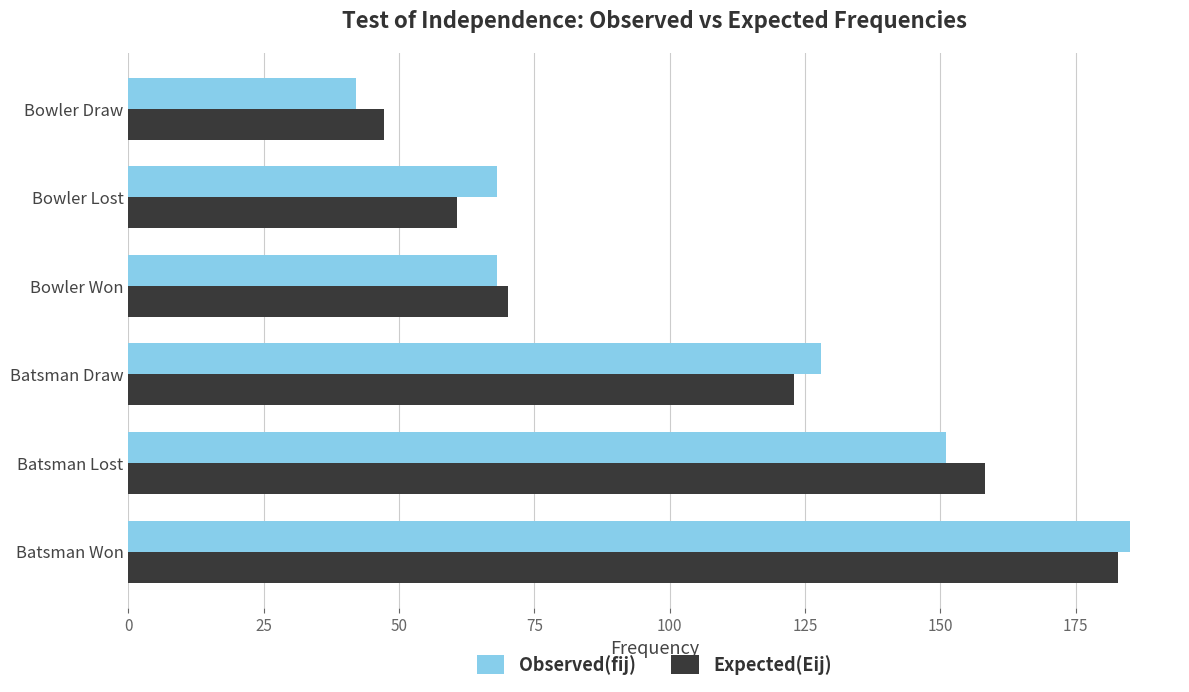

At which label is Observed(fij) closest to 113?

Batsman Draw